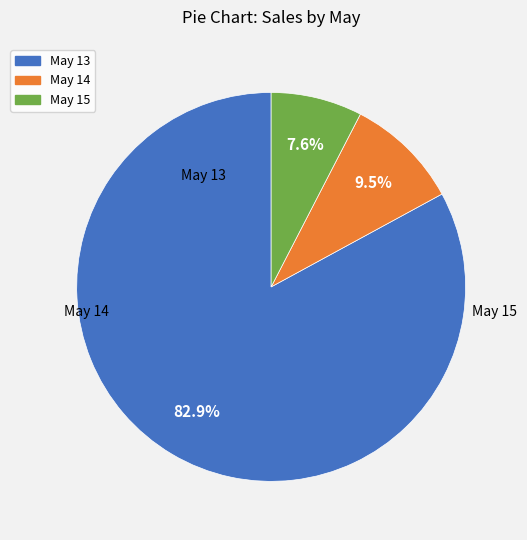

Is there any slice that represents more than half of the pie?

Yes